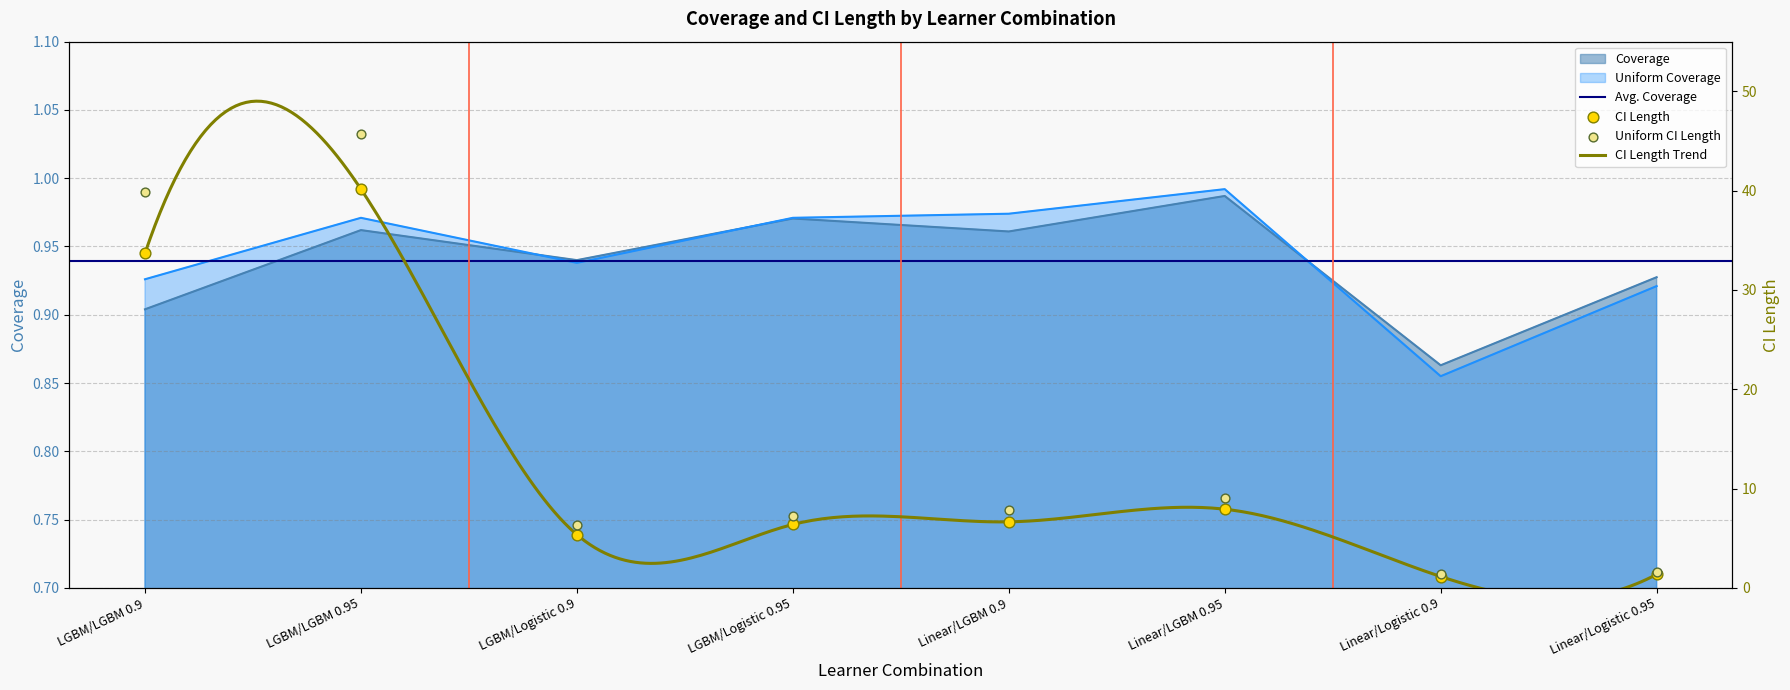

Which series has the largest total across all categories?

Uniform CI Length